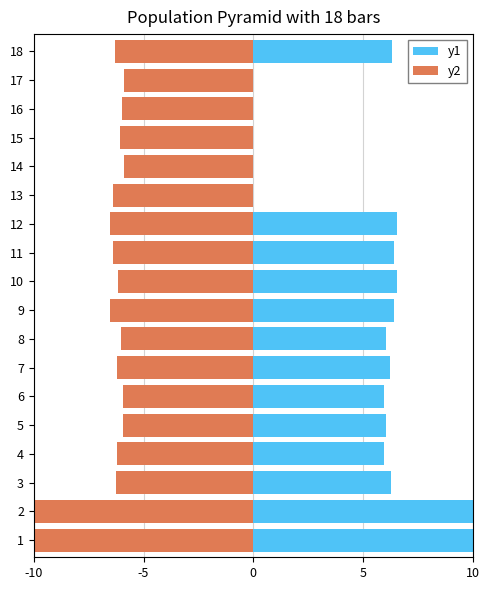

What is the average value of the y2 series?

-6.6